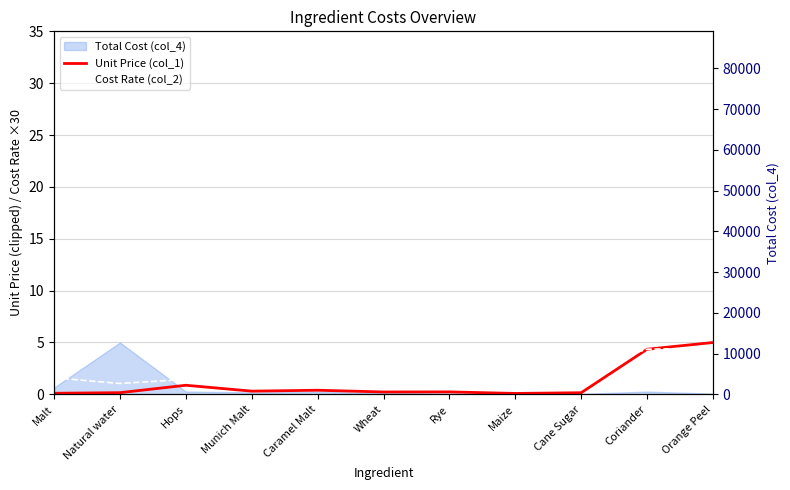

What is the maximum value shown in the chart?

5.0